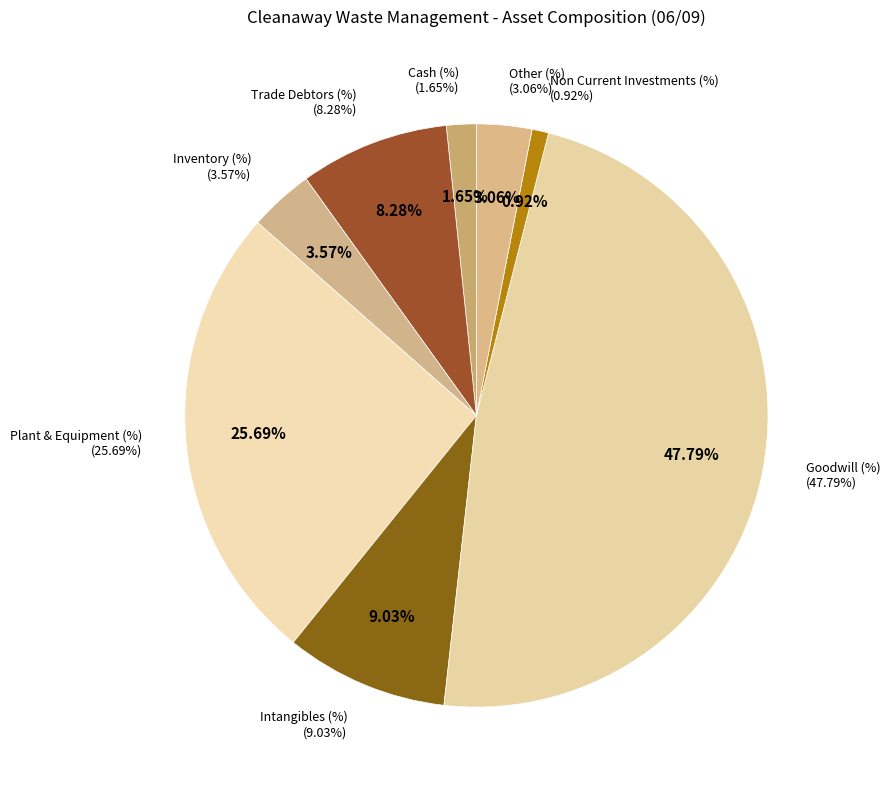

To the nearest percent, what is the difference between the largest and smallest slice percentages?

47%